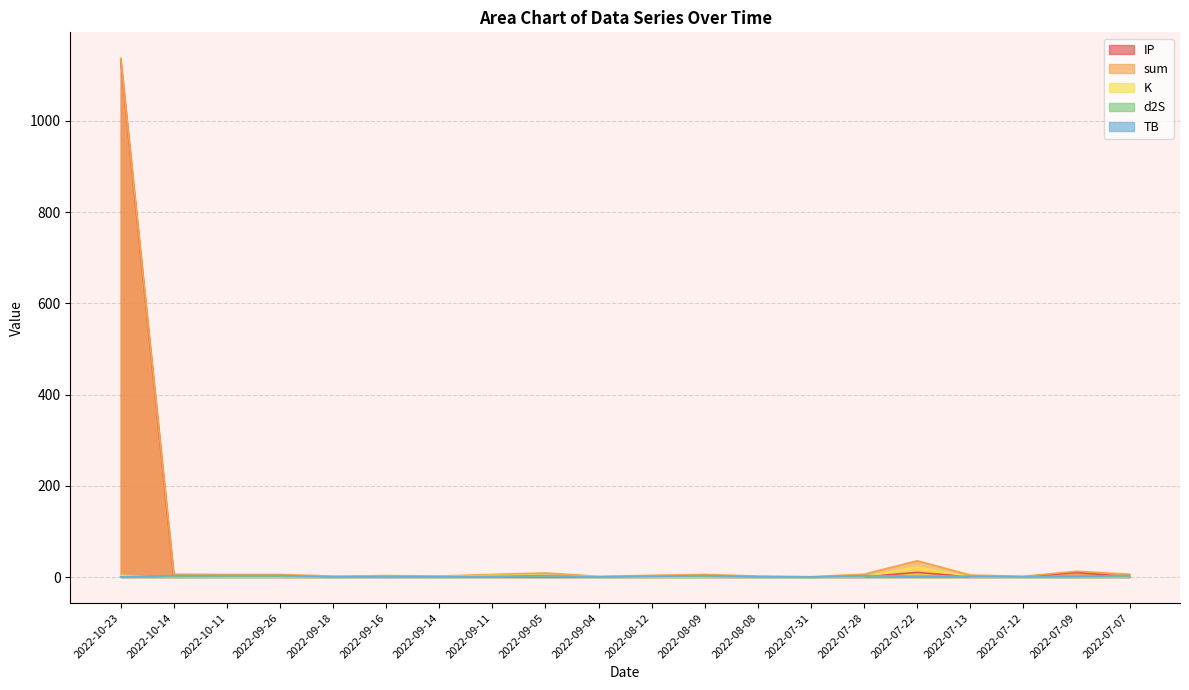

Reading right to left, transcribe all the data shown in this chart.

sum: 2022-07-07=6.2	2022-07-09=12.7	2022-07-12=1.6	2022-07-13=4.4	2022-07-22=35.7	2022-07-28=6.2	2022-07-31=0.8	2022-08-08=2.2	2022-08-09=5.6	2022-08-12=3.8	2022-09-04=1.6	2022-09-05=9.0	2022-09-11=5.8	2022-09-14=2.2	2022-09-16=3.2	2022-09-18=1.9	2022-09-26=5.6	2022-10-11=5.6	2022-10-14=6.2	2022-10-23=1137.5
TB: 2022-07-07=3.3	2022-07-09=1.5	2022-07-12=0.7	2022-07-13=1.5	2022-07-22=1.5	2022-07-28=3.3	2022-07-31=0.1	2022-08-08=0.7	2022-08-09=3.3	2022-08-12=1.5	2022-09-04=0.0	2022-09-05=3.3	2022-09-11=1.5	2022-09-14=0.7	2022-09-16=0.3	2022-09-18=0.7	2022-09-26=3.3	2022-10-11=3.3	2022-10-14=3.3	2022-10-23=0.7
d2S: 2022-07-07=1.7	2022-07-09=0.3	2022-07-12=0.3	2022-07-13=1.7	2022-07-22=1.7	2022-07-28=1.7	2022-07-31=0.0	2022-08-08=0.3	2022-08-09=1.7	2022-08-12=1.7	2022-09-04=0.3	2022-09-05=1.7	2022-09-11=0.3	2022-09-14=0.3	2022-09-16=1.7	2022-09-18=0.0	2022-09-26=1.7	2022-10-11=1.7	2022-10-14=1.7	2022-10-23=0.3
K: 2022-07-07=0.8	2022-07-09=0.8	2022-07-12=0.1	2022-07-13=0.8	2022-07-22=22.4	2022-07-28=0.8	2022-07-31=0.1	2022-08-08=0.8	2022-08-09=0.1	2022-08-12=0.1	2022-09-04=0.8	2022-09-05=3.5	2022-09-11=3.5	2022-09-14=0.8	2022-09-16=0.8	2022-09-18=0.8	2022-09-26=0.1	2022-10-11=0.1	2022-10-14=0.8	2022-10-23=3.5
IP: 2022-07-07=0.5	2022-07-09=10.2	2022-07-12=0.5	2022-07-13=0.5	2022-07-22=10.2	2022-07-28=0.5	2022-07-31=0.5	2022-08-08=0.5	2022-08-09=0.5	2022-08-12=0.5	2022-09-04=0.5	2022-09-05=0.5	2022-09-11=0.5	2022-09-14=0.5	2022-09-16=0.5	2022-09-18=0.5	2022-09-26=0.5	2022-10-11=0.5	2022-10-14=0.5	2022-10-23=1133.0